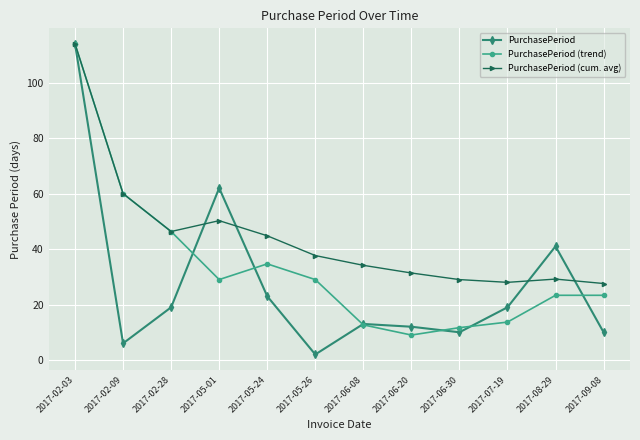

What position from the left is 2017-06-20?

8